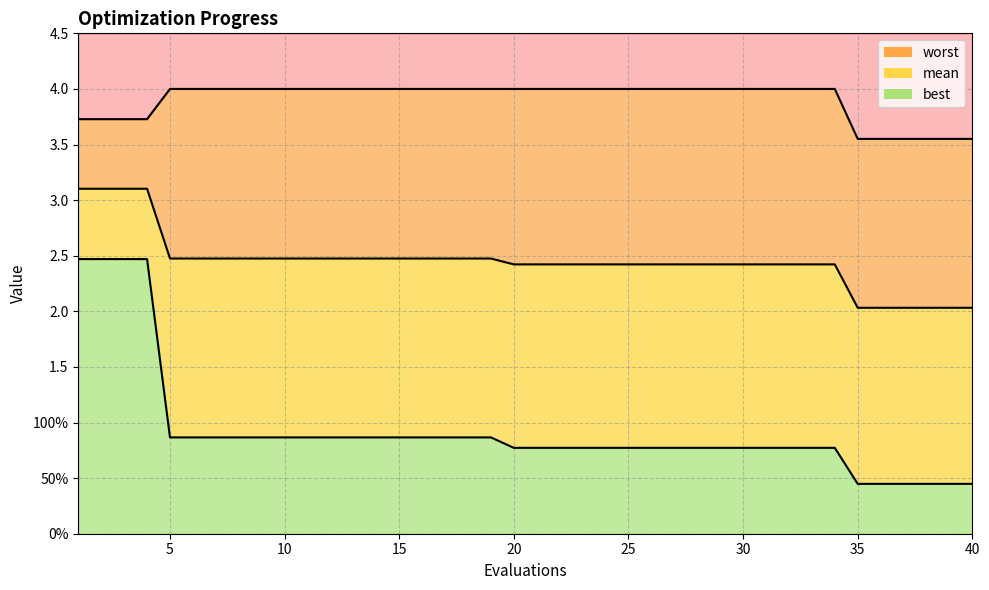

Between 23 and 29, which is larger?

23